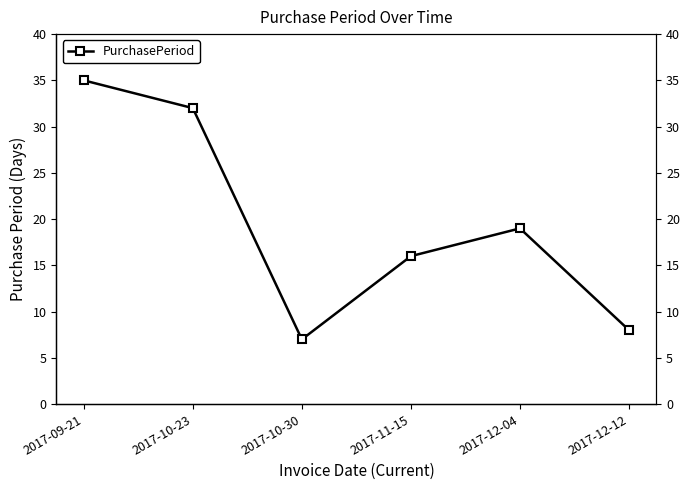

What is the sum of the values at 2017-11-15 and 2017-09-21?

51